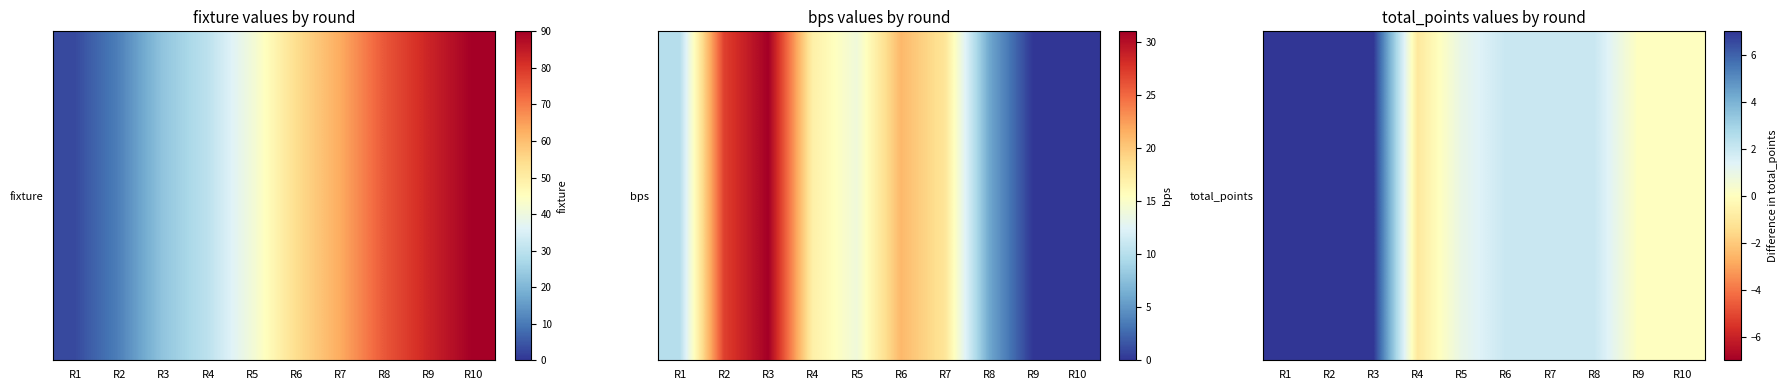

How many positive values are there?

7